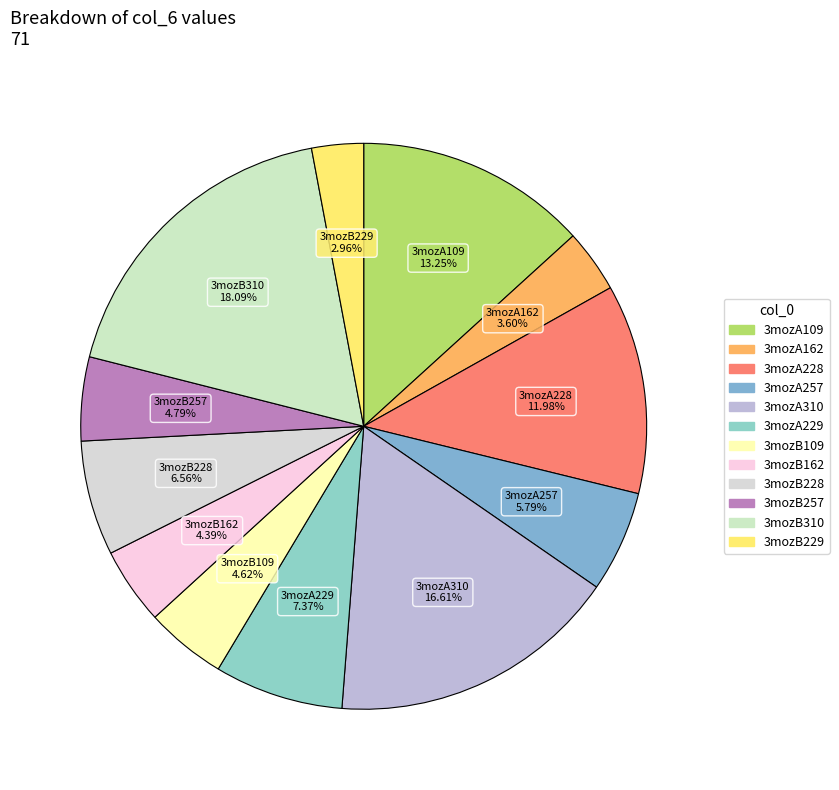

The 3mozB228 slice represents 7% of the pie. True or false?

True